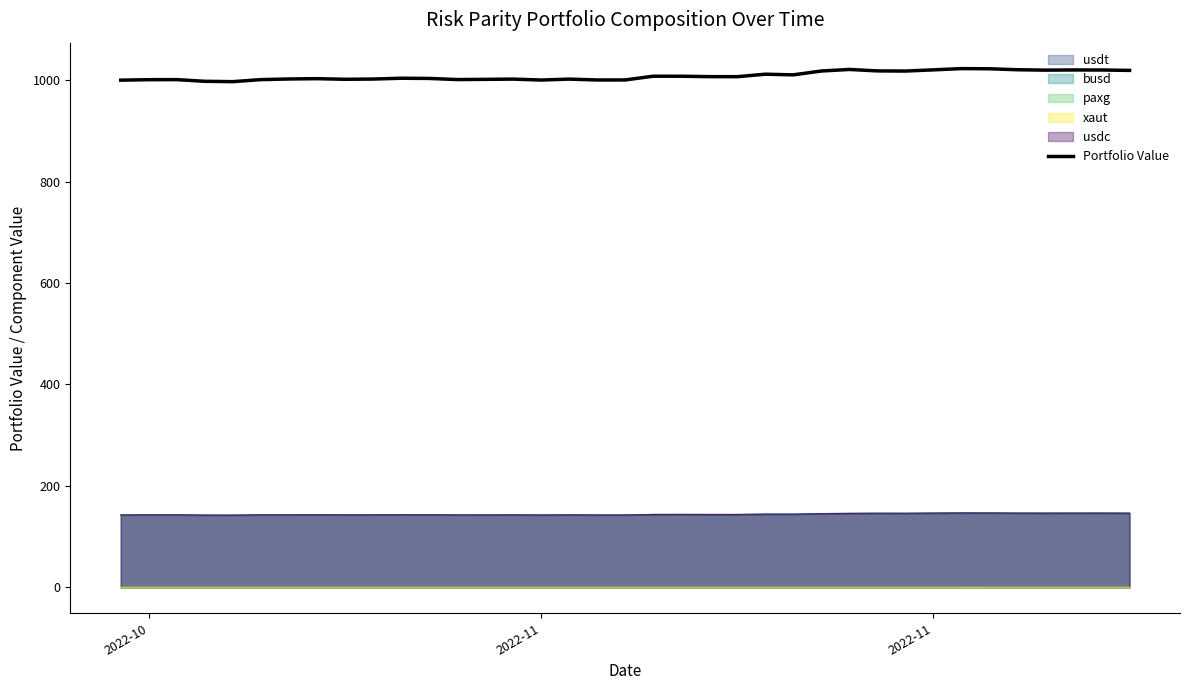

How many distinct data groups are displayed?

6